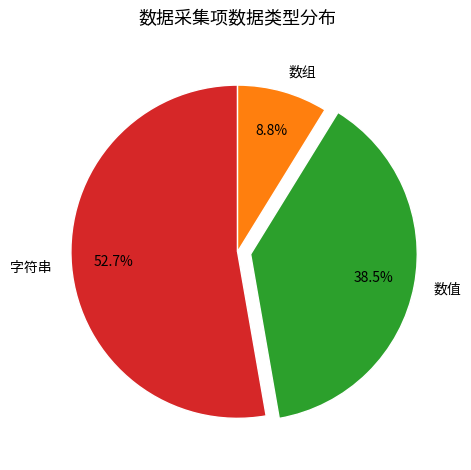

True or false: 数组 accounts for 1% of the total.

False